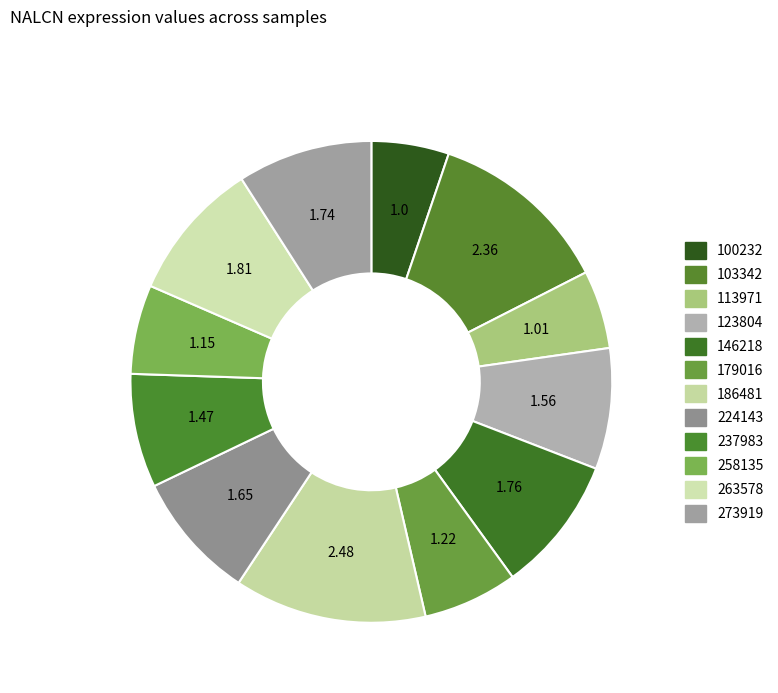

What is the largest slice in the pie chart?

186481